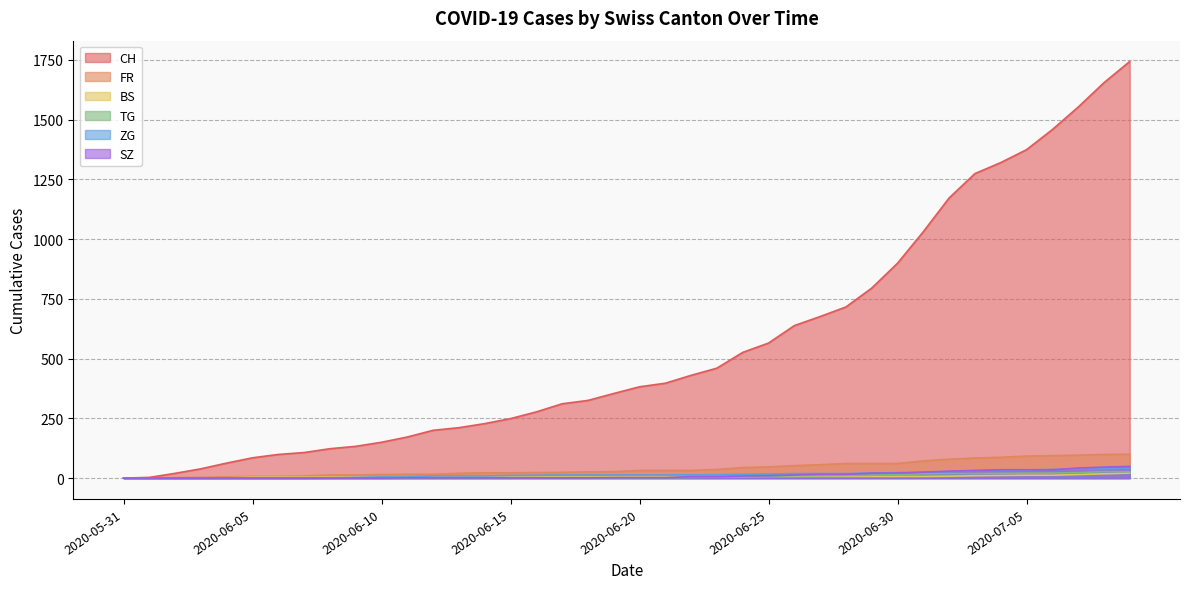

Reading left to right, list all the values displayed in this chart.

CH: 2020-05-31=0	2020-06-01=3	2020-06-02=20	2020-06-03=39	2020-06-04=63	2020-06-05=85	2020-06-06=99	2020-06-07=107	2020-06-08=123	2020-06-09=133	2020-06-10=150	2020-06-11=172	2020-06-12=200	2020-06-13=211	2020-06-14=228	2020-06-15=249	2020-06-16=277	2020-06-17=311	2020-06-18=325	2020-06-19=354	2020-06-20=382	2020-06-21=397	2020-06-22=430	2020-06-23=460	2020-06-24=526	2020-06-25=565	2020-06-26=638	2020-06-27=676	2020-06-28=716	2020-06-29=795	2020-06-30=899	2020-07-01=1031	2020-07-02=1172	2020-07-03=1274	2020-07-04=1320	2020-07-05=1374	2020-07-06=1458	2020-07-07=1552	2020-07-08=1654	2020-07-09=1743
FR: 2020-05-31=0	2020-06-01=0	2020-06-02=2	2020-06-03=3	2020-06-04=5	2020-06-05=7	2020-06-06=7	2020-06-07=9	2020-06-08=13	2020-06-09=13	2020-06-10=15	2020-06-11=16	2020-06-12=16	2020-06-13=20	2020-06-14=22	2020-06-15=22	2020-06-16=23	2020-06-17=24	2020-06-18=26	2020-06-19=27	2020-06-20=32	2020-06-21=32	2020-06-22=32	2020-06-23=36	2020-06-24=44	2020-06-25=47	2020-06-26=52	2020-06-27=56	2020-06-28=61	2020-06-29=61	2020-06-30=61	2020-07-01=72	2020-07-02=79	2020-07-03=84	2020-07-04=87	2020-07-05=92	2020-07-06=94	2020-07-07=96	2020-07-08=99	2020-07-09=100
BS: 2020-05-31=0	2020-06-01=0	2020-06-02=0	2020-06-03=1	2020-06-04=1	2020-06-05=4	2020-06-06=4	2020-06-07=4	2020-06-08=4	2020-06-09=5	2020-06-10=5	2020-06-11=5	2020-06-12=5	2020-06-13=5	2020-06-14=5	2020-06-15=5	2020-06-16=5	2020-06-17=6	2020-06-18=6	2020-06-19=7	2020-06-20=7	2020-06-21=7	2020-06-22=7	2020-06-23=7	2020-06-24=7	2020-06-25=7	2020-06-26=7	2020-06-27=7	2020-06-28=7	2020-06-29=7	2020-06-30=7	2020-07-01=7	2020-07-02=8	2020-07-03=10	2020-07-04=11	2020-07-05=12	2020-07-06=12	2020-07-07=15	2020-07-08=18	2020-07-09=21
TG: 2020-05-31=0	2020-06-01=0	2020-06-02=0	2020-06-03=0	2020-06-04=0	2020-06-05=0	2020-06-06=0	2020-06-07=0	2020-06-08=1	2020-06-09=1	2020-06-10=1	2020-06-11=1	2020-06-12=1	2020-06-13=1	2020-06-14=1	2020-06-15=1	2020-06-16=2	2020-06-17=2	2020-06-18=2	2020-06-19=2	2020-06-20=2	2020-06-21=2	2020-06-22=3	2020-06-23=4	2020-06-24=6	2020-06-25=8	2020-06-26=10	2020-06-27=10	2020-06-28=11	2020-06-29=12	2020-06-30=15	2020-07-01=18	2020-07-02=19	2020-07-03=19	2020-07-04=20	2020-07-05=21	2020-07-06=21	2020-07-07=23	2020-07-08=27	2020-07-09=27
ZG: 2020-05-31=0	2020-06-01=0	2020-06-02=0	2020-06-03=0	2020-06-04=0	2020-06-05=0	2020-06-06=0	2020-06-07=0	2020-06-08=1	2020-06-09=3	2020-06-10=5	2020-06-11=5	2020-06-12=9	2020-06-13=9	2020-06-14=9	2020-06-15=11	2020-06-16=12	2020-06-17=13	2020-06-18=13	2020-06-19=13	2020-06-20=13	2020-06-21=13	2020-06-22=14	2020-06-23=14	2020-06-24=16	2020-06-25=17	2020-06-26=19	2020-06-27=19	2020-06-28=19	2020-06-29=21	2020-06-30=23	2020-07-01=25	2020-07-02=27	2020-07-03=31	2020-07-04=33	2020-07-05=33	2020-07-06=36	2020-07-07=38	2020-07-08=39	2020-07-09=41
SZ: 2020-05-31=0	2020-06-01=0	2020-06-02=0	2020-06-03=0	2020-06-04=0	2020-06-05=0	2020-06-06=0	2020-06-07=0	2020-06-08=0	2020-06-09=0	2020-06-10=0	2020-06-11=1	2020-06-12=1	2020-06-13=1	2020-06-14=1	2020-06-15=1	2020-06-16=1	2020-06-17=1	2020-06-18=1	2020-06-19=2	2020-06-20=2	2020-06-21=2	2020-06-22=6	2020-06-23=6	2020-06-24=9	2020-06-25=10	2020-06-26=13	2020-06-27=16	2020-06-28=16	2020-06-29=21	2020-06-30=21	2020-07-01=25	2020-07-02=29	2020-07-03=32	2020-07-04=35	2020-07-05=35	2020-07-06=35	2020-07-07=42	2020-07-08=46	2020-07-09=49